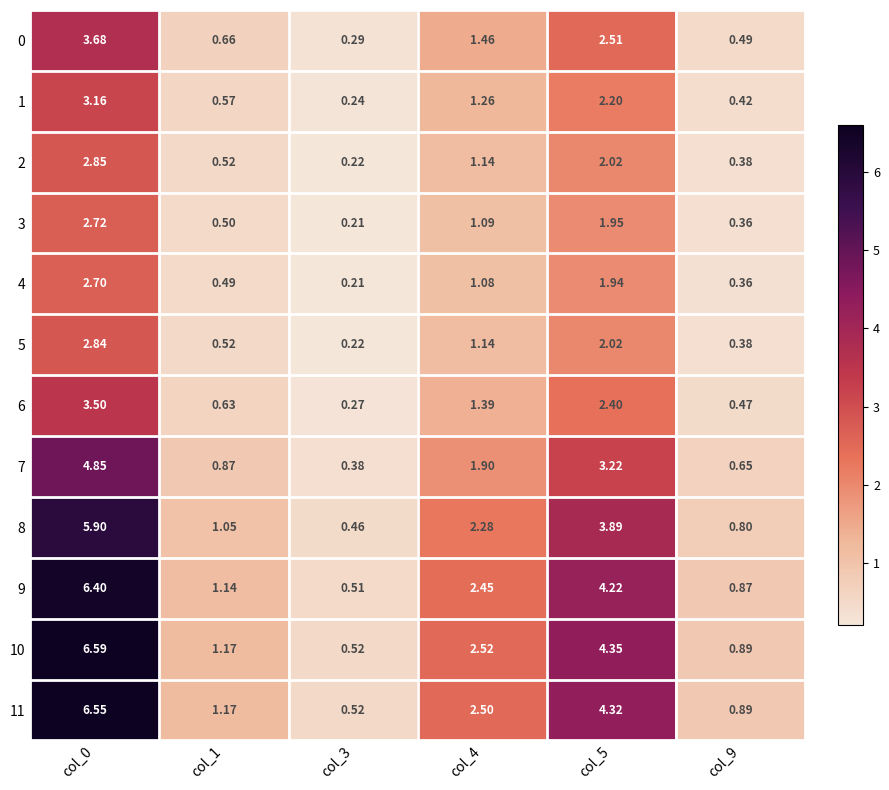

At how many categories does at least one series exceed 3?

2